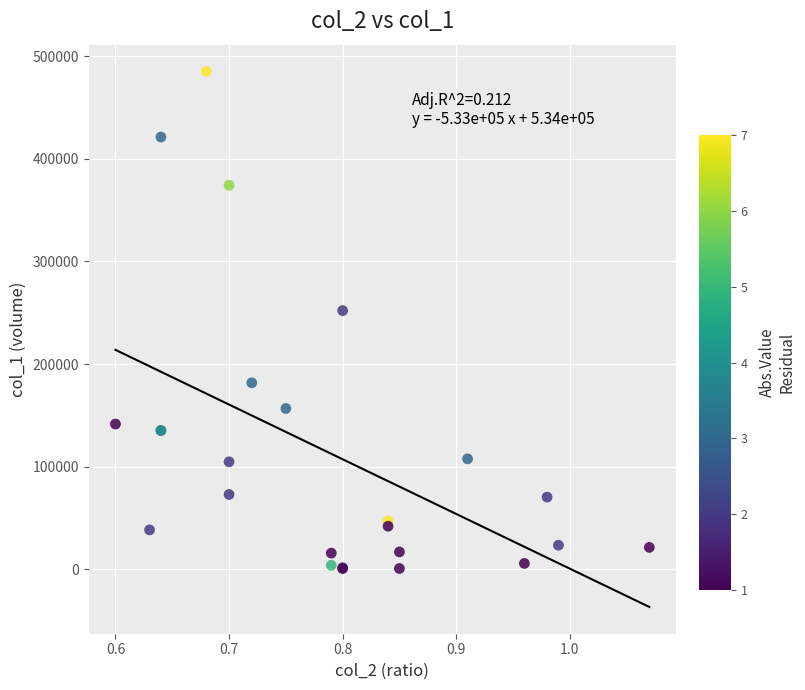

What Y value in the scatter plot is closest to 242995?

252150